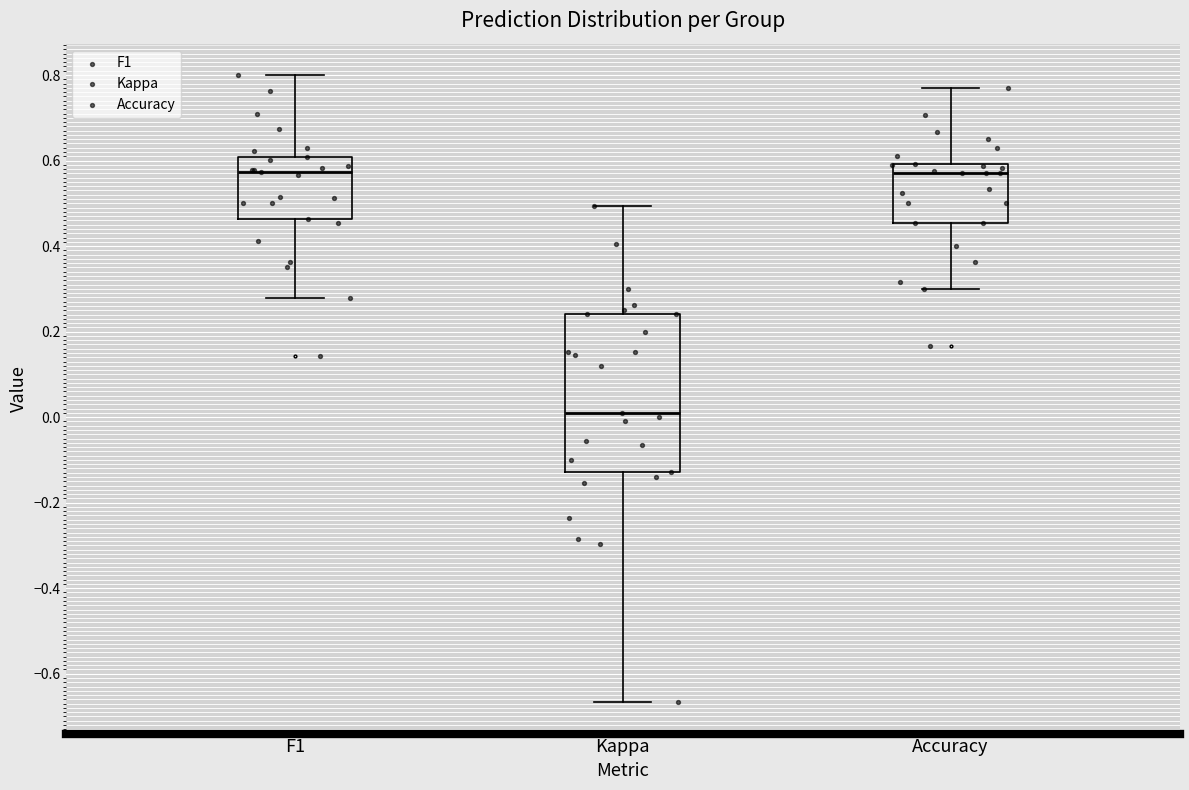

Comparing the boxes themselves (not the whiskers), which one is the tallest?

Kappa